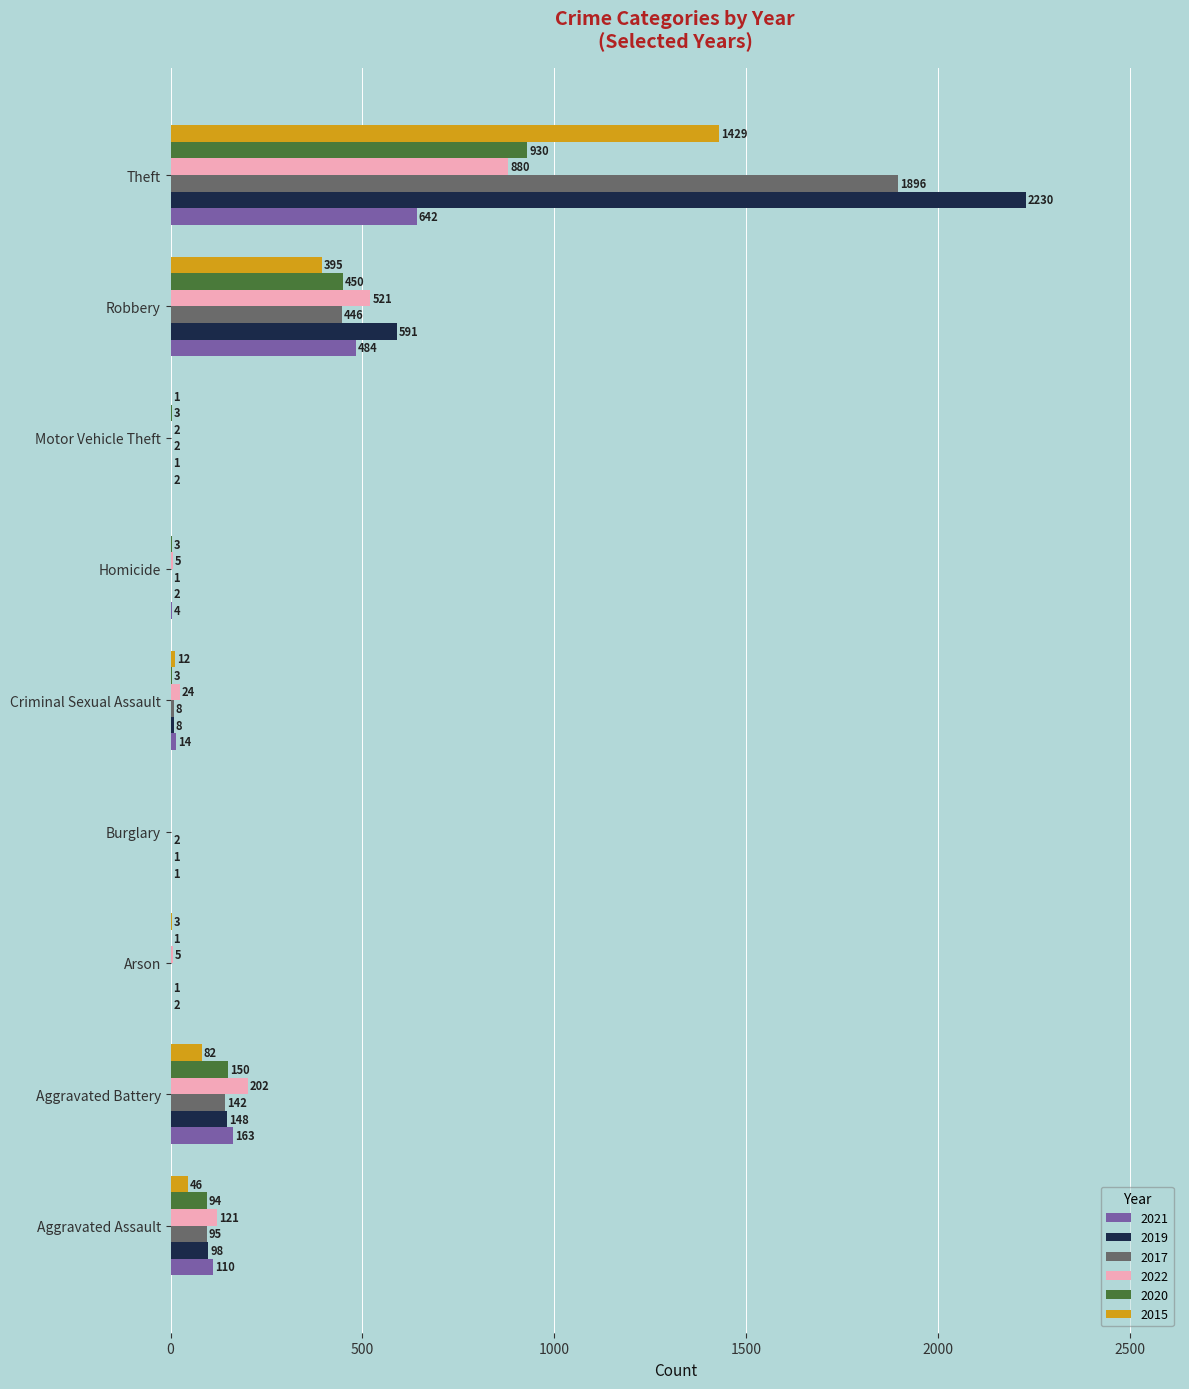

Which series changed the most between Arson and Burglary?

2022